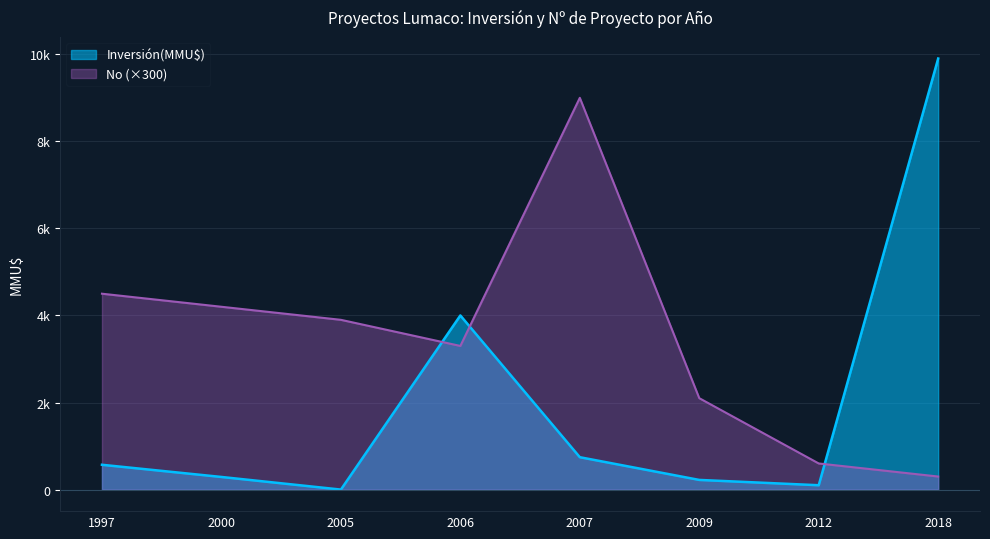

What are all the series names shown in the legend?

Inversión(MMU$), No (×300)